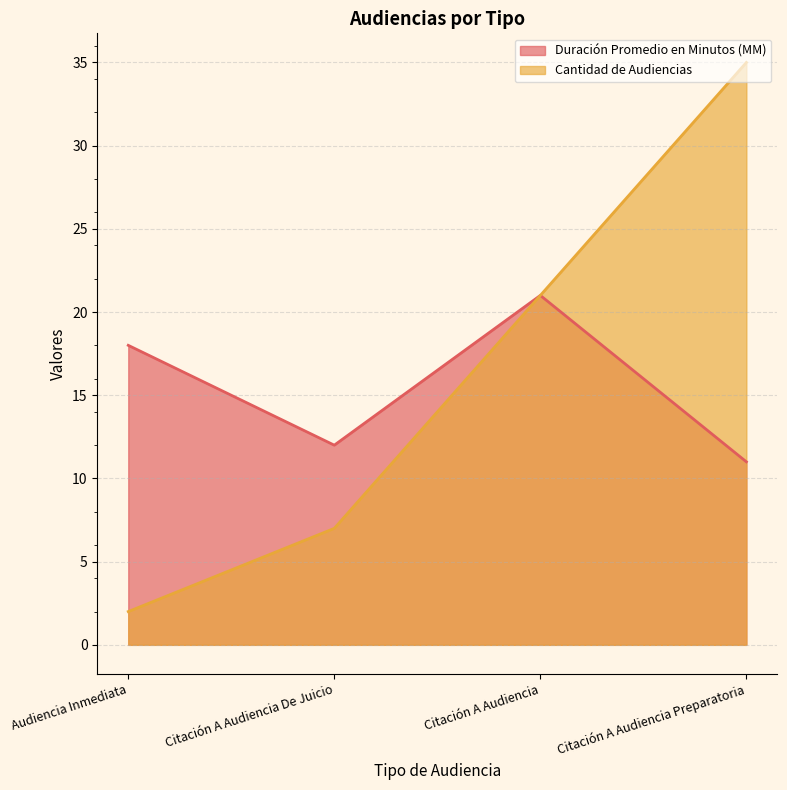

Reading left to right, transcribe all the data shown in this chart.

Duración Promedio en Minutos (MM): Audiencia Inmediata=18	Citación A Audiencia De Juicio=12	Citación A Audiencia=21	Citación A Audiencia Preparatoria=11
Cantidad de Audiencias: Audiencia Inmediata=2	Citación A Audiencia De Juicio=7	Citación A Audiencia=21	Citación A Audiencia Preparatoria=35